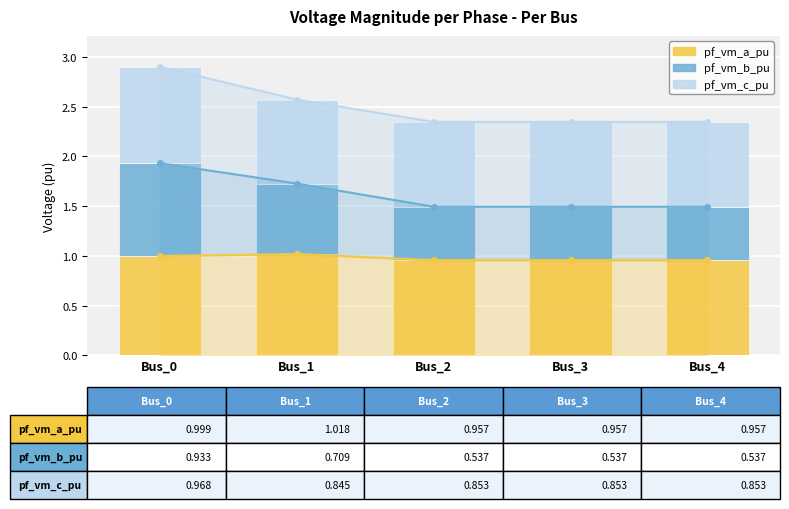

Which series has the widest spread of values?

pf_vm_b_pu